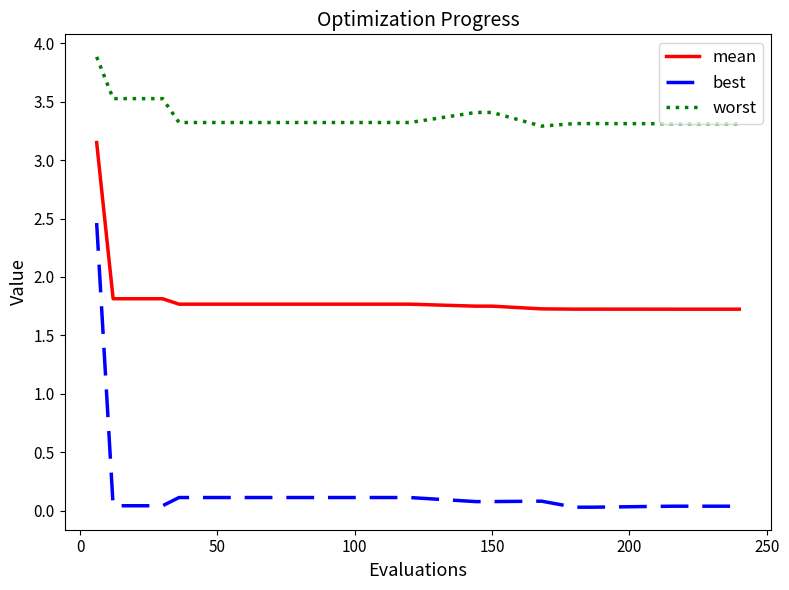

Which series has the widest spread of values?

best